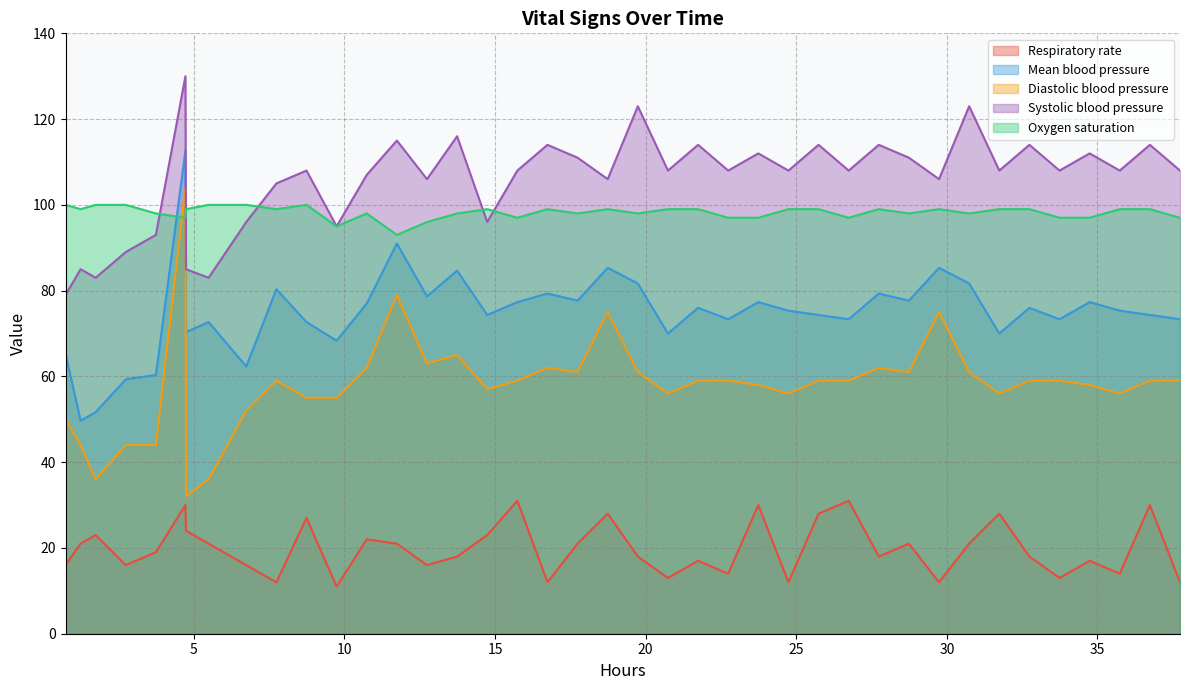

Rank the series by their maximum value, from highest to lowest.

Systolic blood pressure, Mean blood pressure, Diastolic blood pressure, Oxygen saturation, Respiratory rate